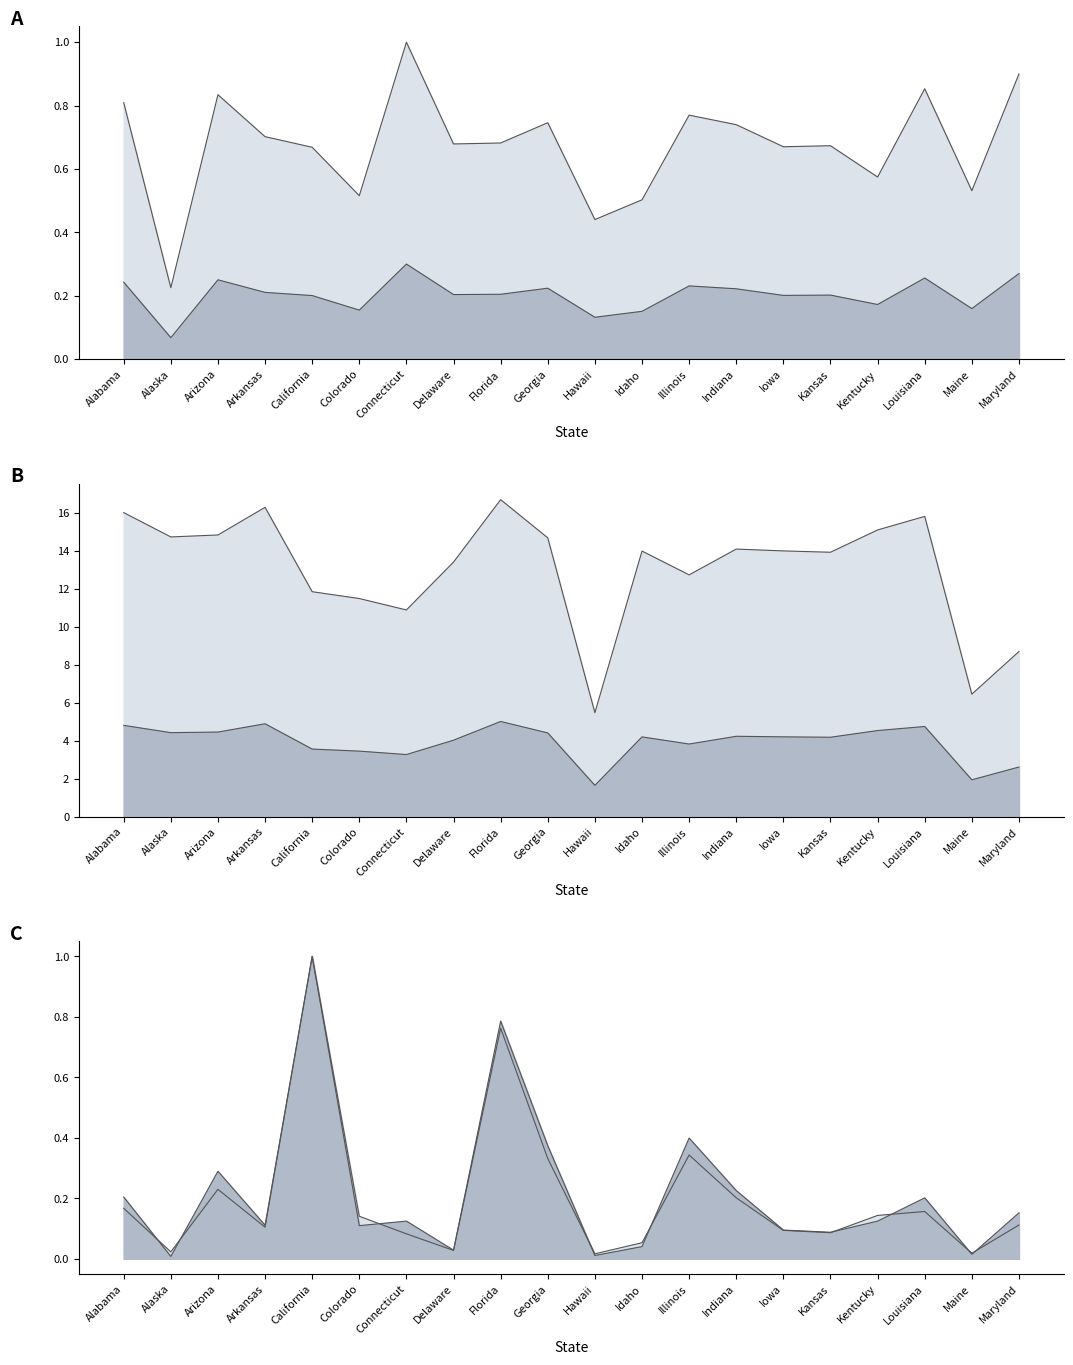

List the series in order of their peak value, lowest first.

CFR lower line, CFR upper line, Confirmed line, Deaths line, Incident Rate lower line, Incident Rate upper line